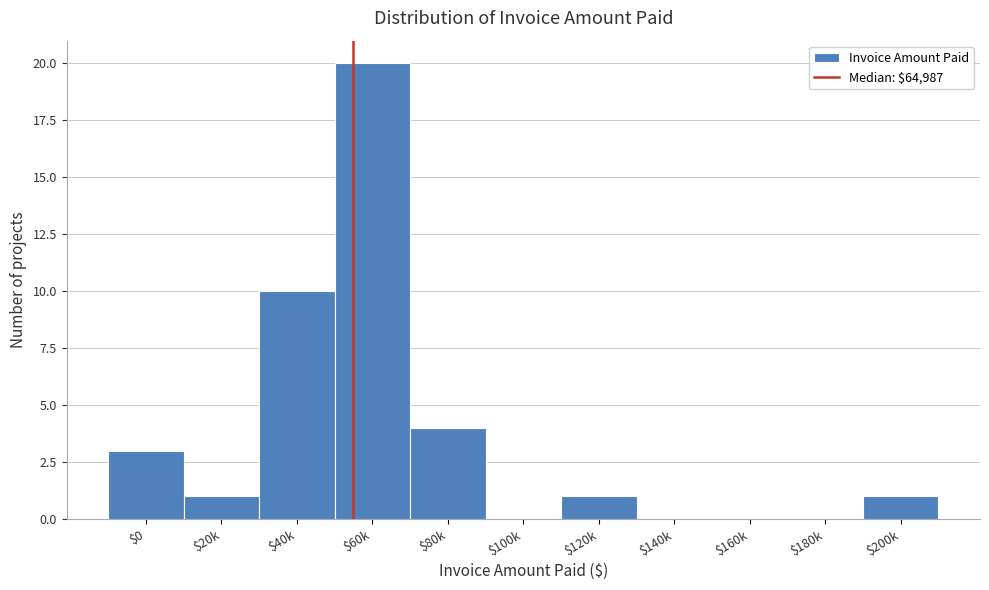

What is the sum of all values?

40